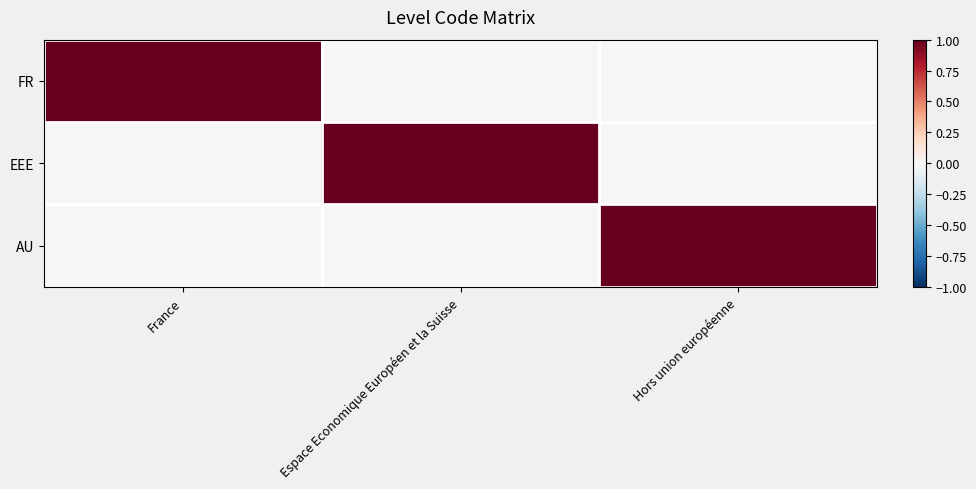

Which series has the largest range (max minus min)?

FR